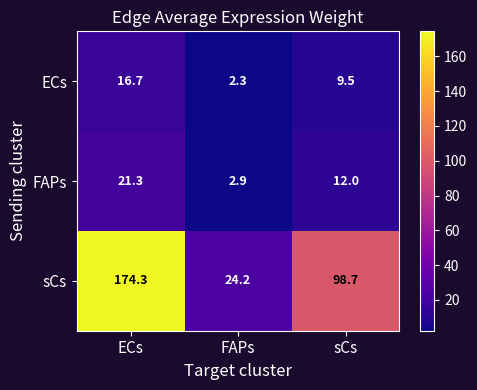

At how many categories does at least one series exceed 133?

1